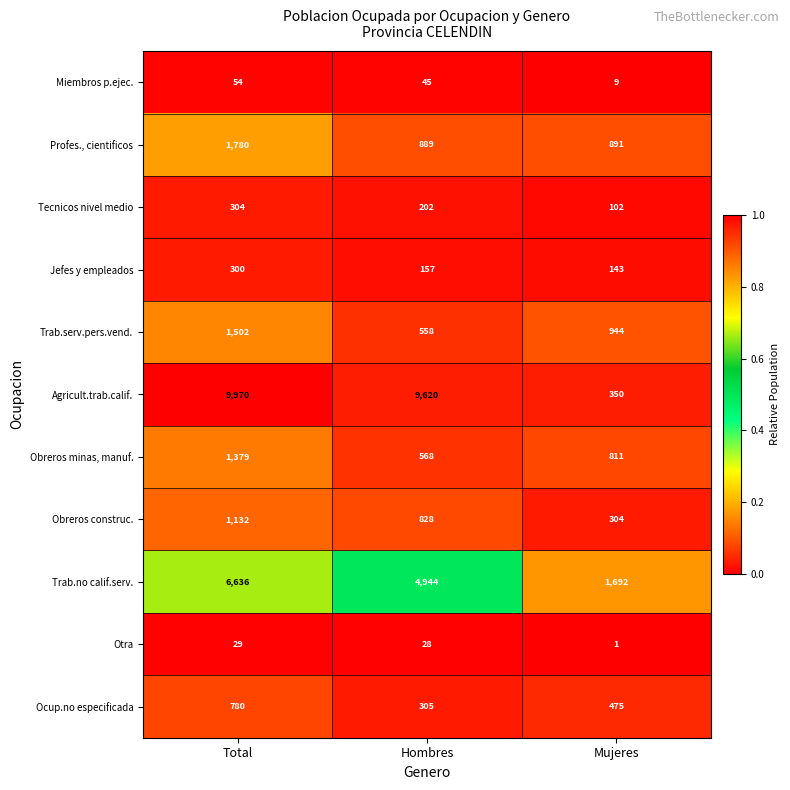

Is the value of Obreros construc. at Mujeres greater than the value of Obreros minas, manuf. at Mujeres?

No